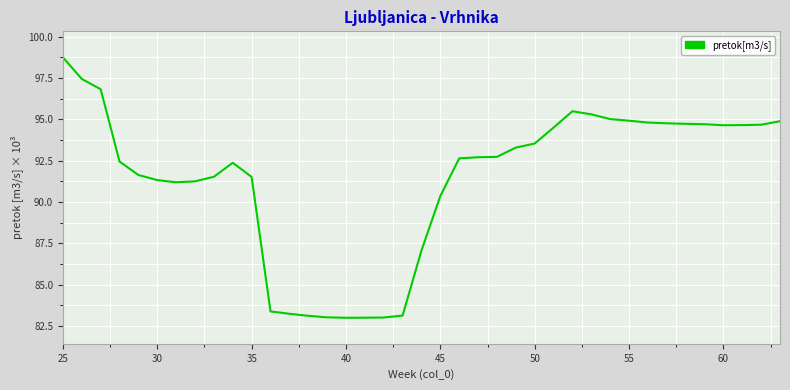

What is the difference between the maximum and minimum values?

15.8